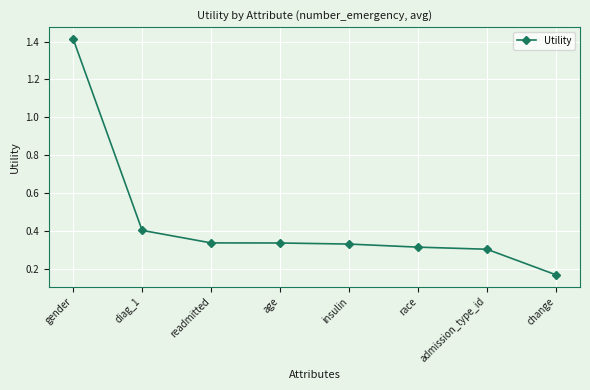

How many values are between 0 and 1?

7